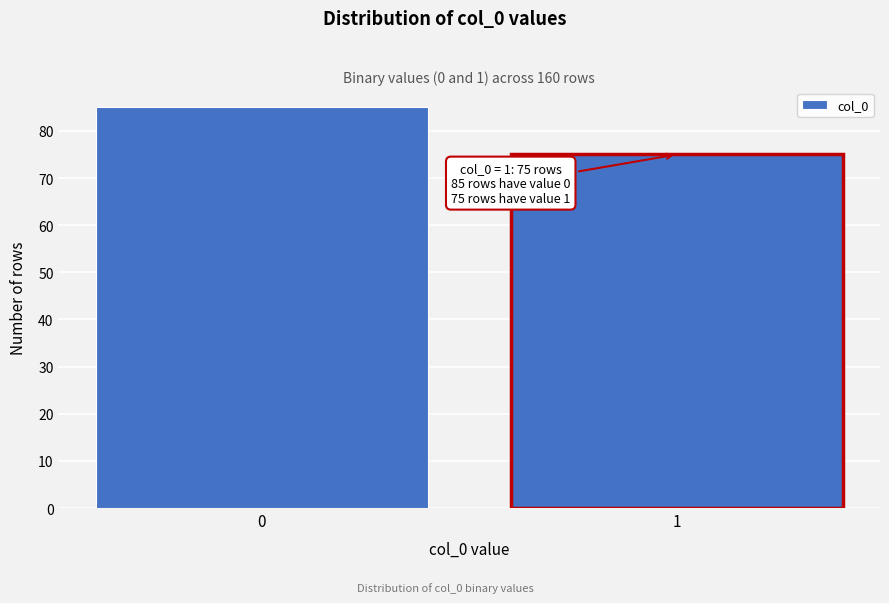

Reading left to right, what are all the values shown in this chart?

85	75